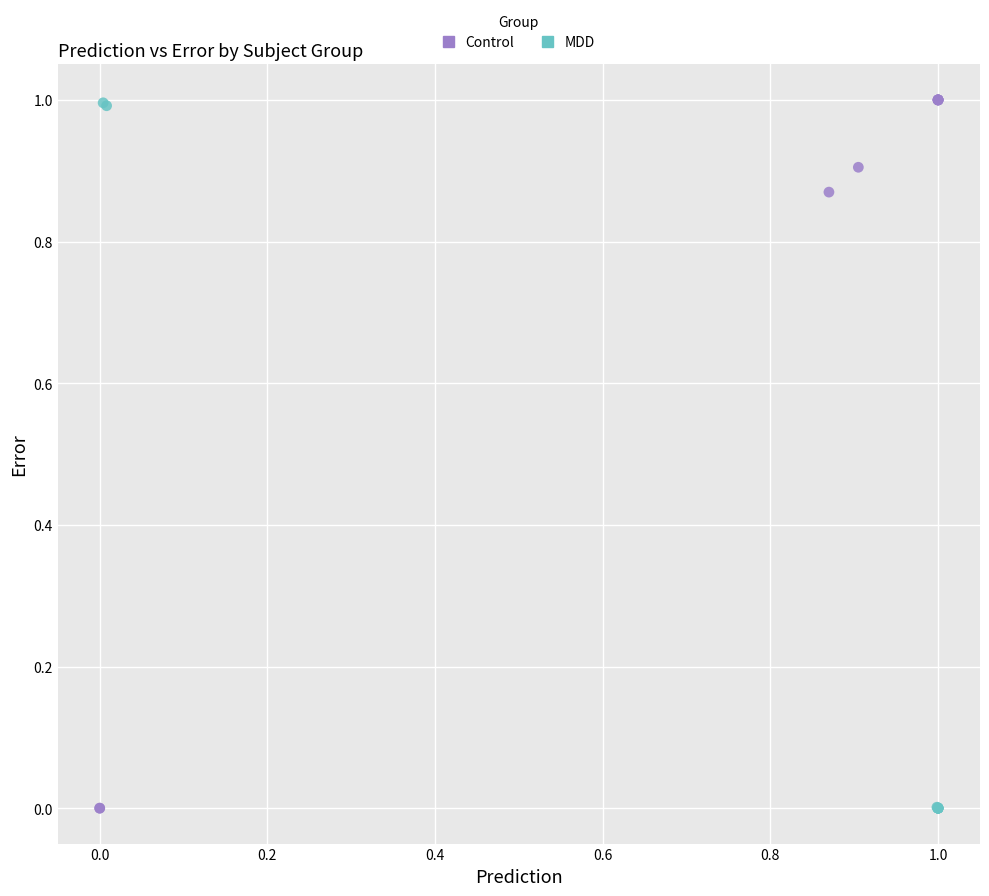

What are all the series names shown in the legend?

Control, MDD